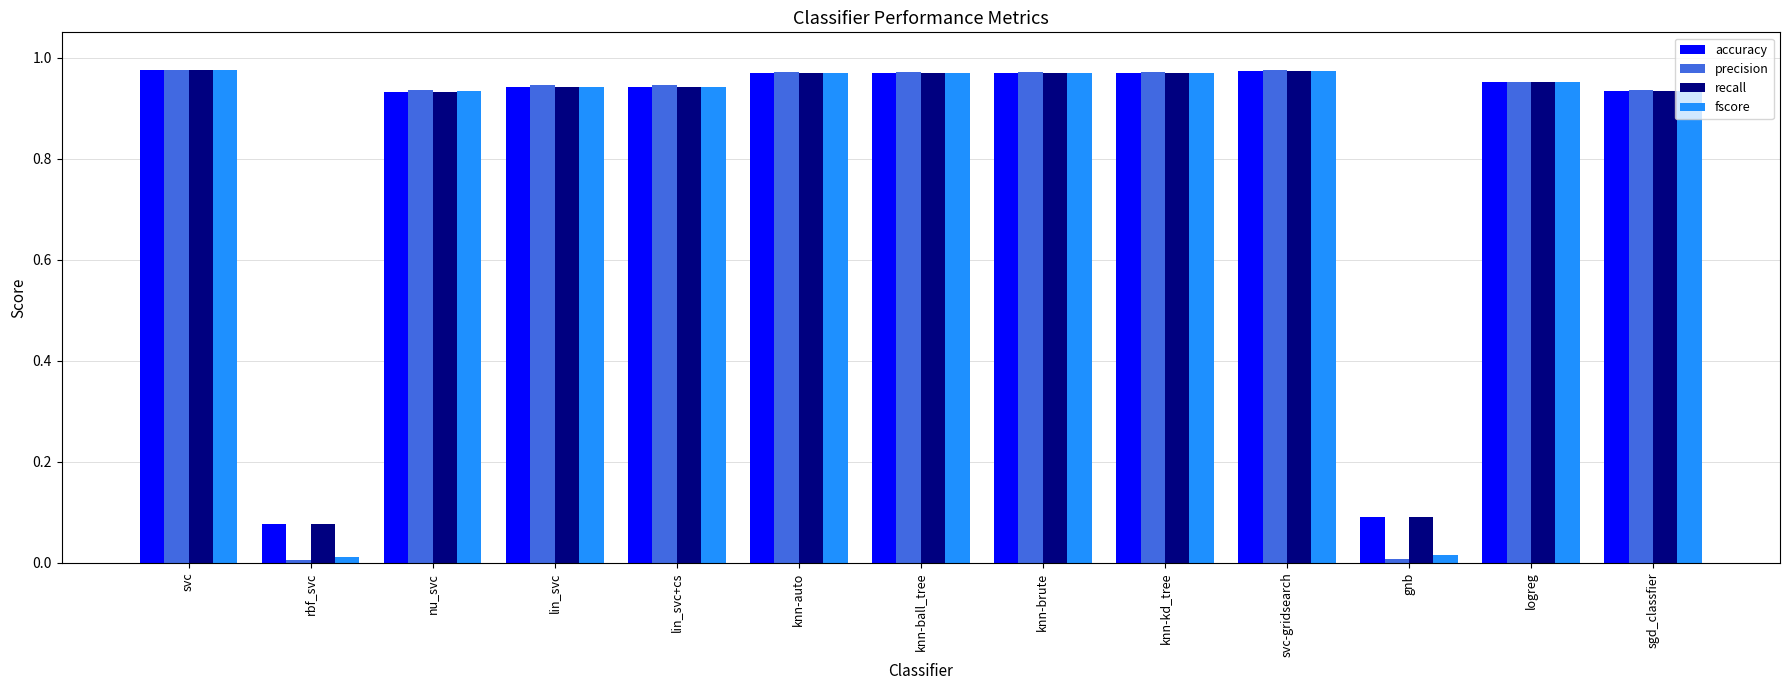

Are the bars horizontal?

No